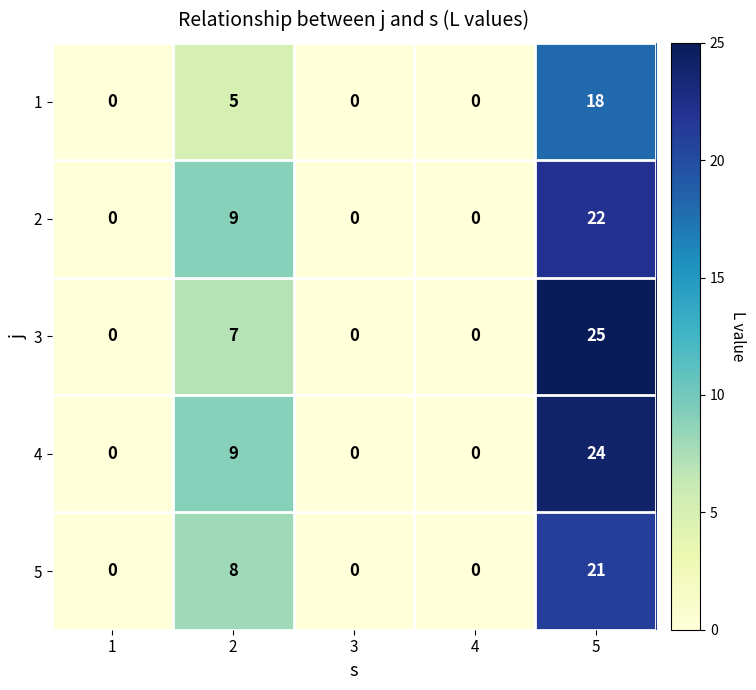

What is the highest value of the 4 series?

24